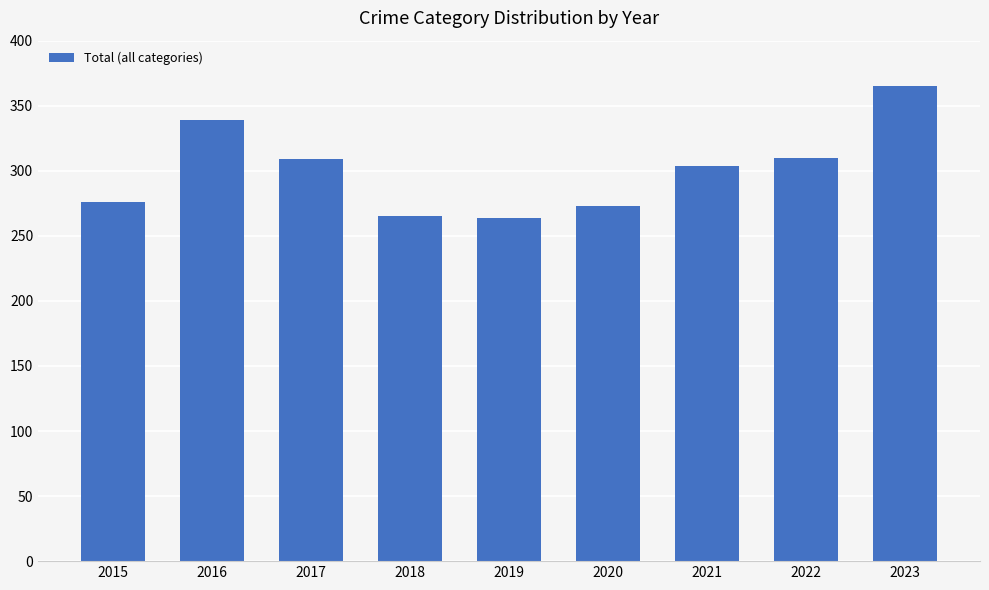

What is the sum of all values?

2705